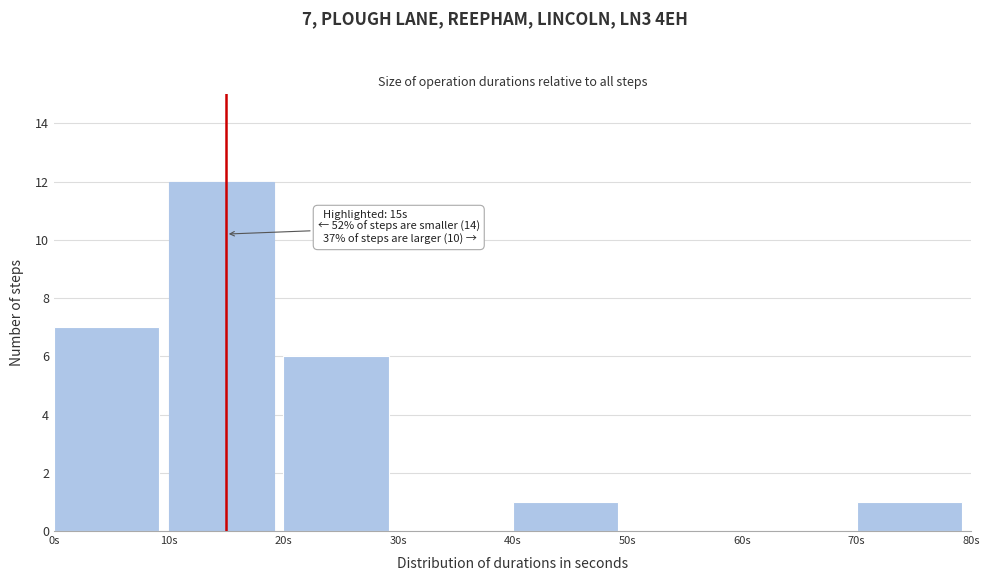

Over which range of the x-axis is the bar tallest?

10 to 20